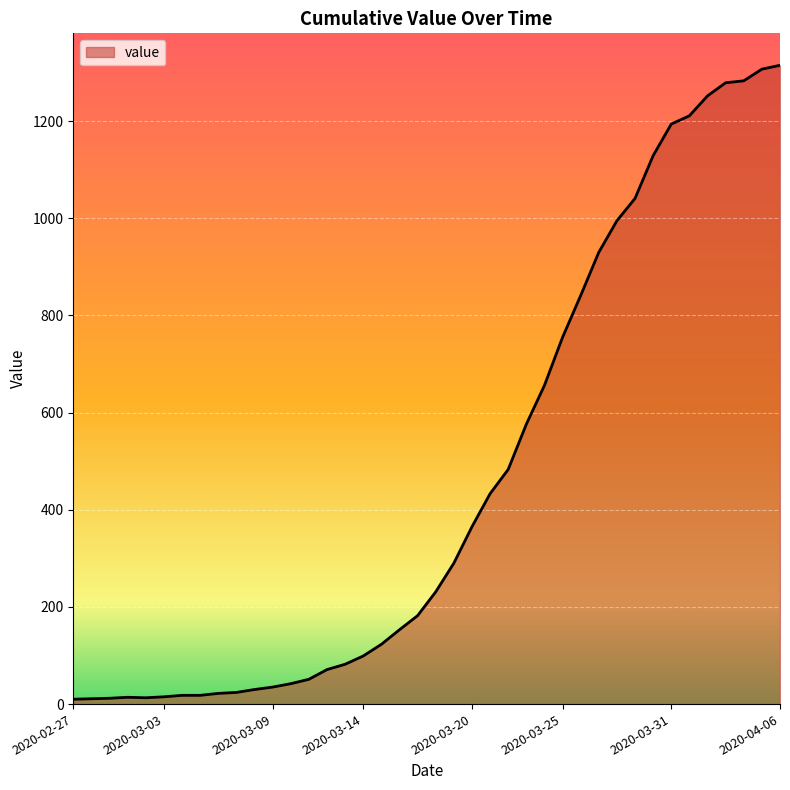

Does the chart display data point markers on the line(s)?

No